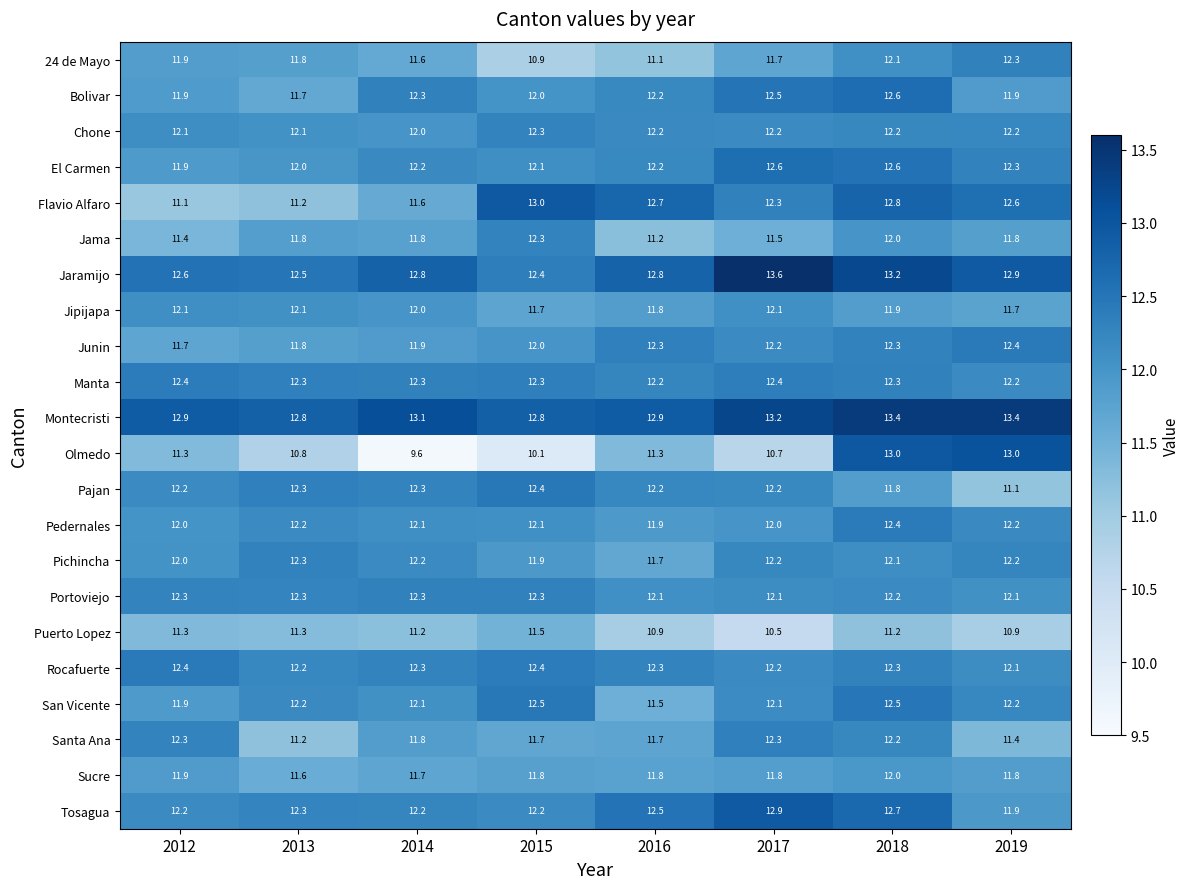

What is the spread (max minus min) of values at 2014?

3.5